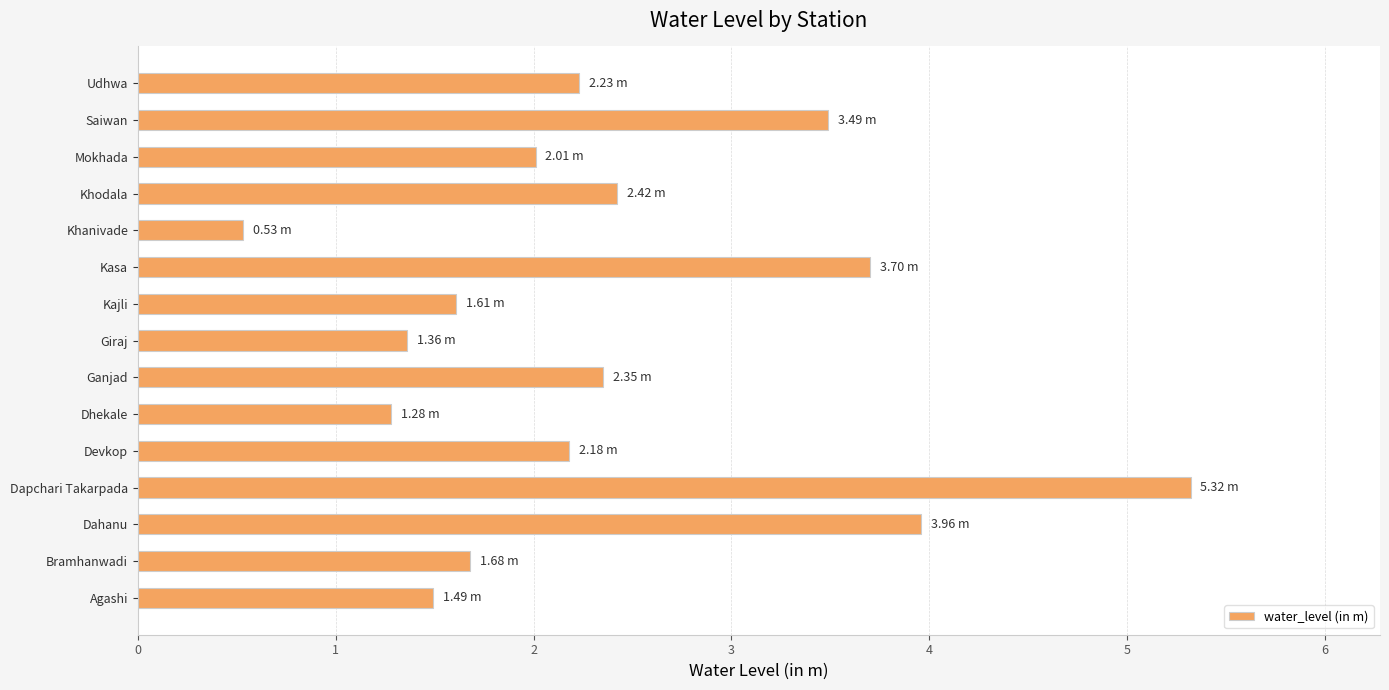

How many distinct data groups are displayed?

1